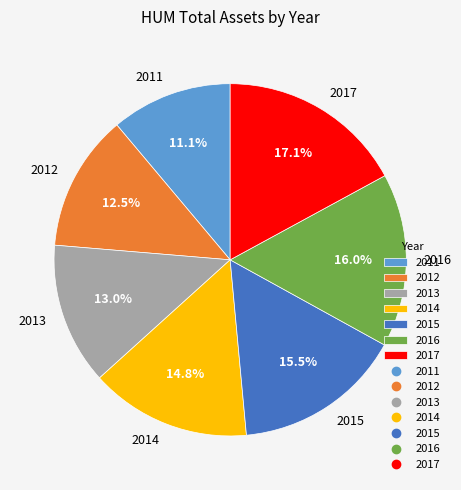

Does any single category account for the majority?

No